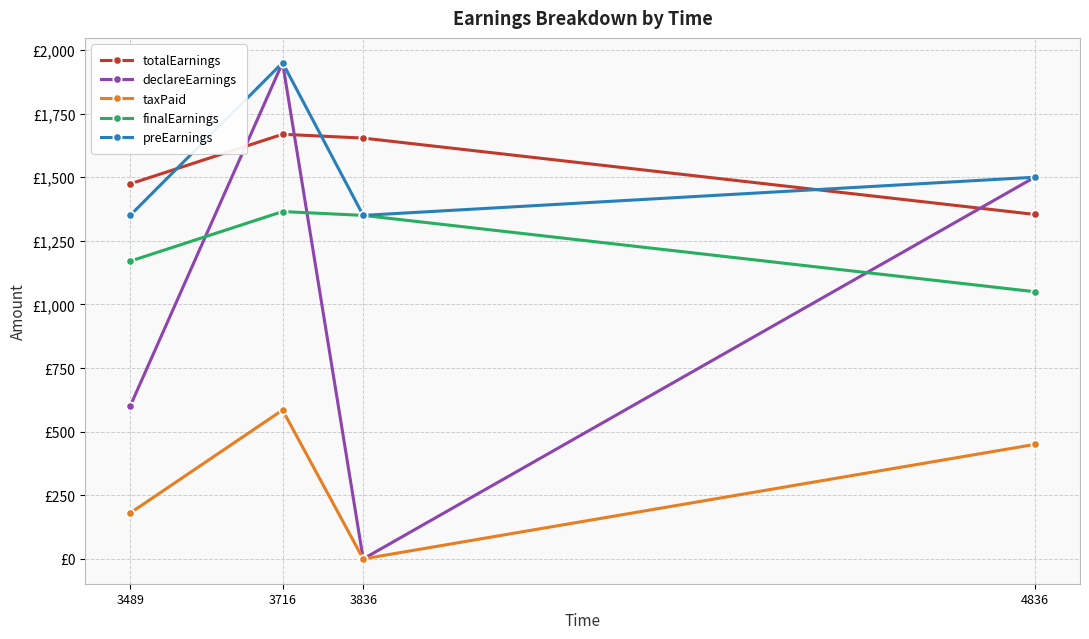

Reading right to left, list all the values displayed in this chart.

totalEarnings: 4836=1353.8	3836=1653.8	3716=1668.8	3489=1473.8
declareEarnings: 4836=1500.0	3836=0.0	3716=1950.0	3489=600.0
taxPaid: 4836=450.0	3836=0.0	3716=585.0	3489=180.0
finalEarnings: 4836=1050.0	3836=1350.0	3716=1365.0	3489=1170.0
preEarnings: 4836=1500.0	3836=1350.0	3716=1950.0	3489=1350.0